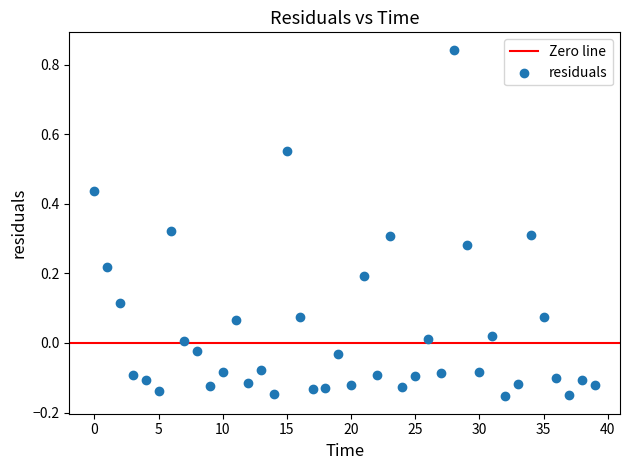

What is the range of Y values (max minus min)?

1.0